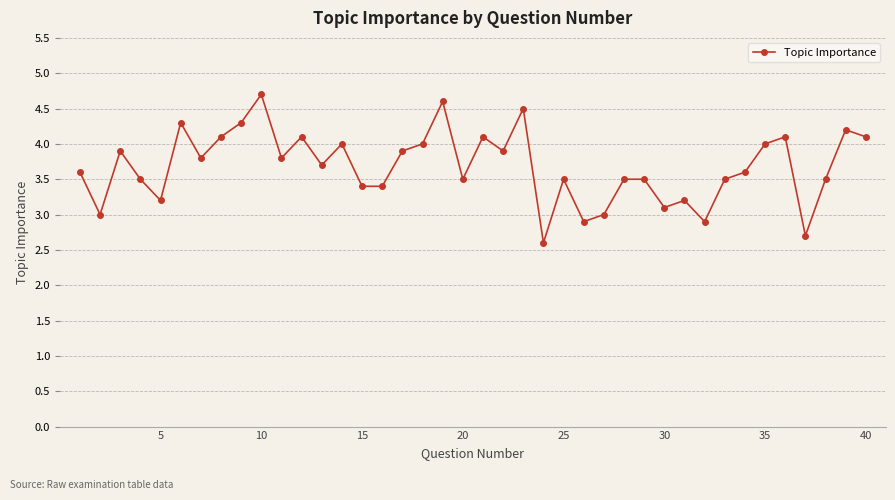

What is the greatest value displayed?

4.7